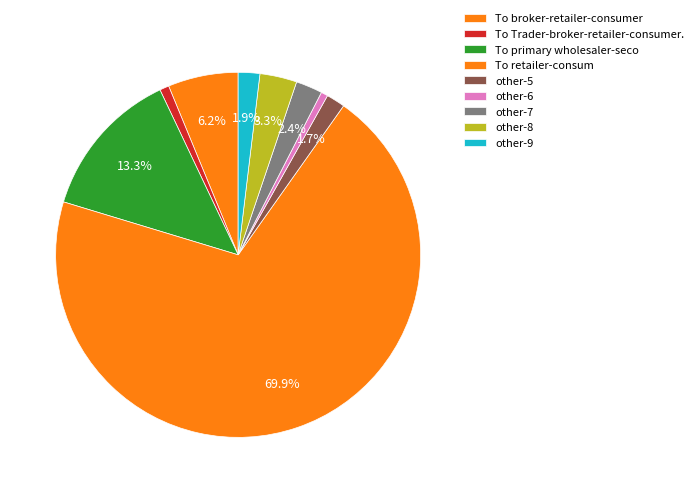

How many slices are in this pie chart?

9